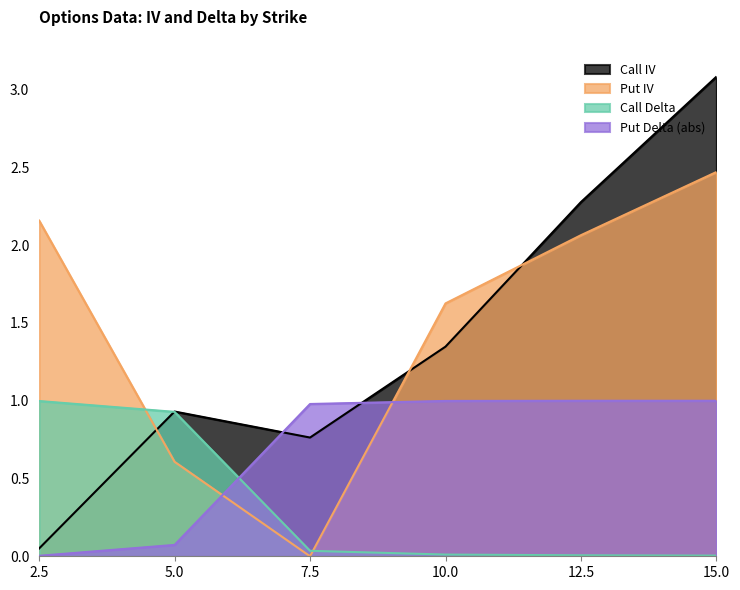

What is the difference between the highest and lowest values at 12.5?

2.3